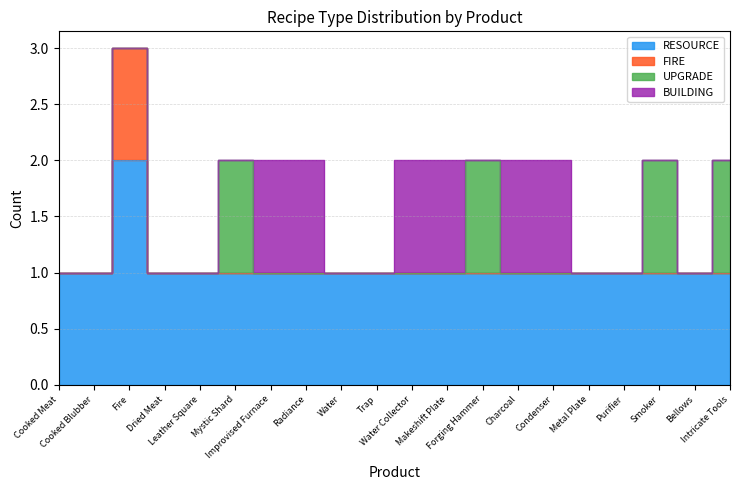

Is it true that FIRE equals 1 at Improvised Furnace?

True